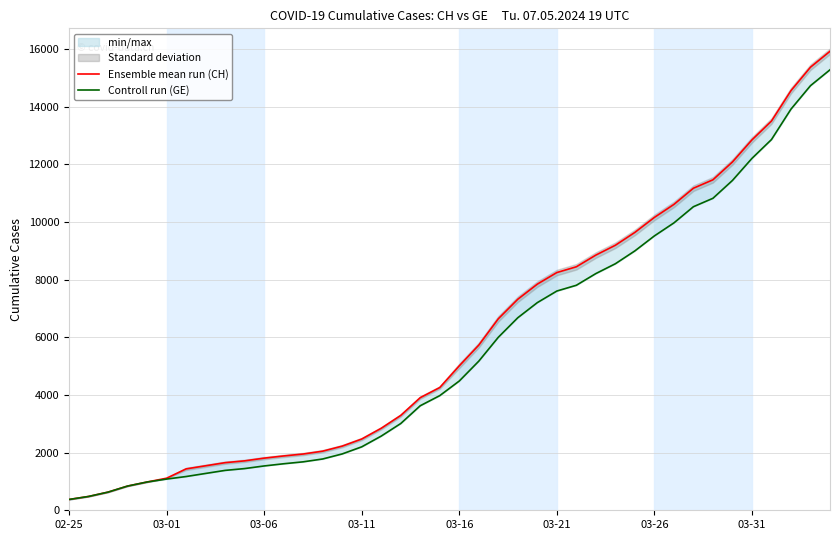

What position from the right is 14?

26